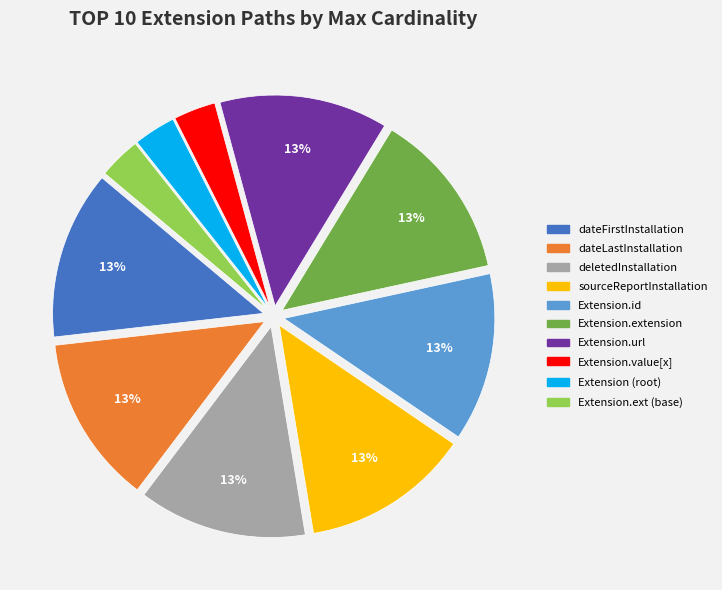

Is there any slice that represents more than half of the pie?

No